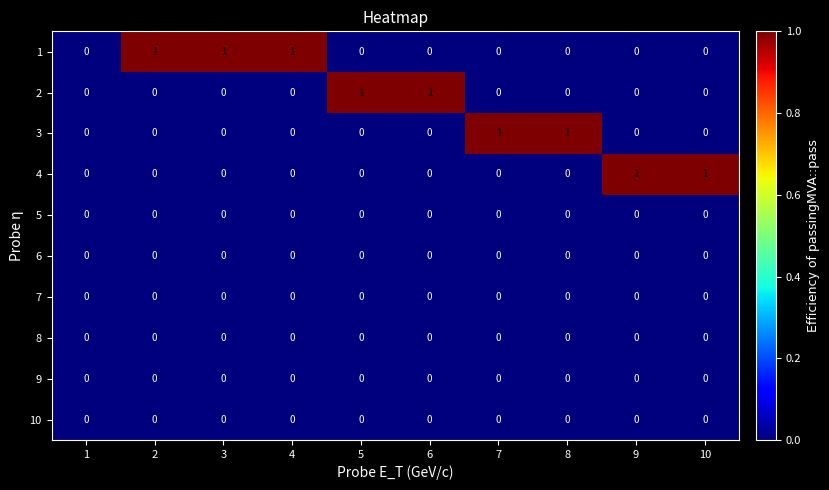

What is the spread (max minus min) of values at 9?

1